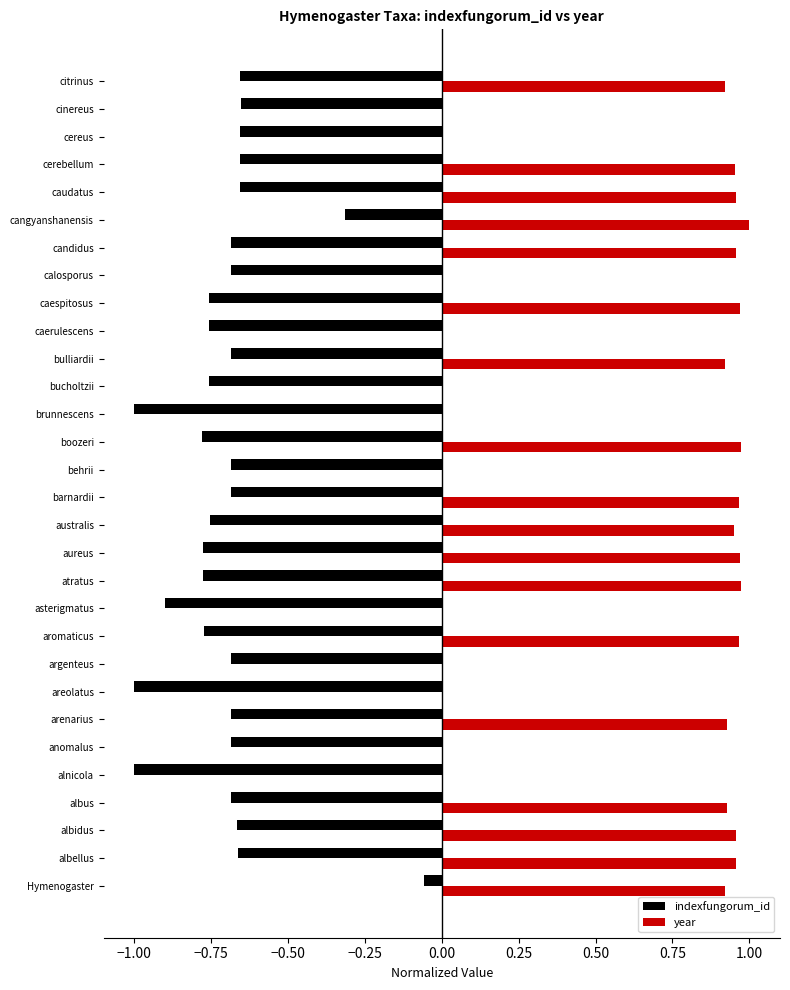

Between bulliardii and cangyanshanensis, which series saw the biggest shift?

indexfungorum_id